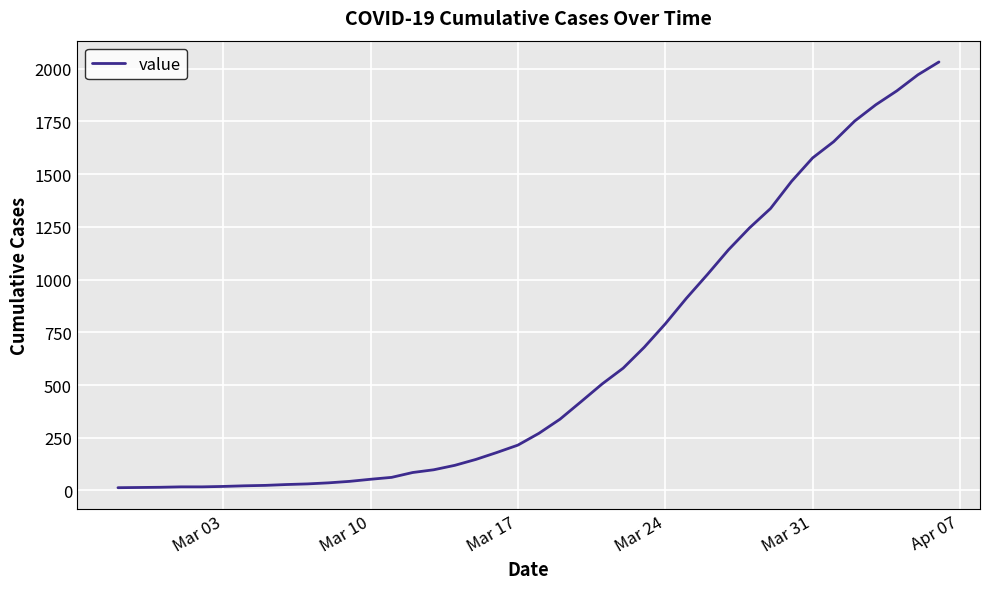

What is the difference between the maximum and minimum values?

2019